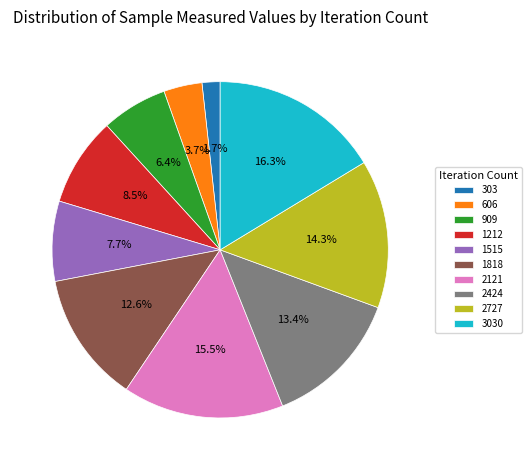

Count the number of slices in the pie.

10